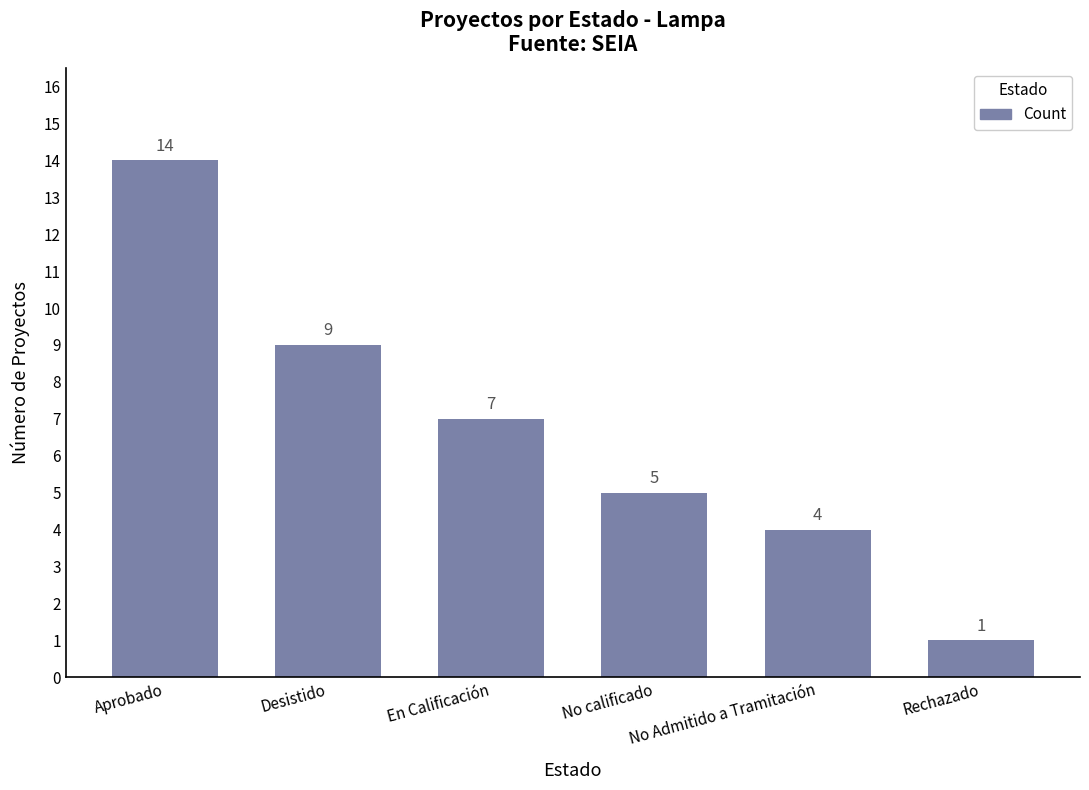

What is the average value?

7